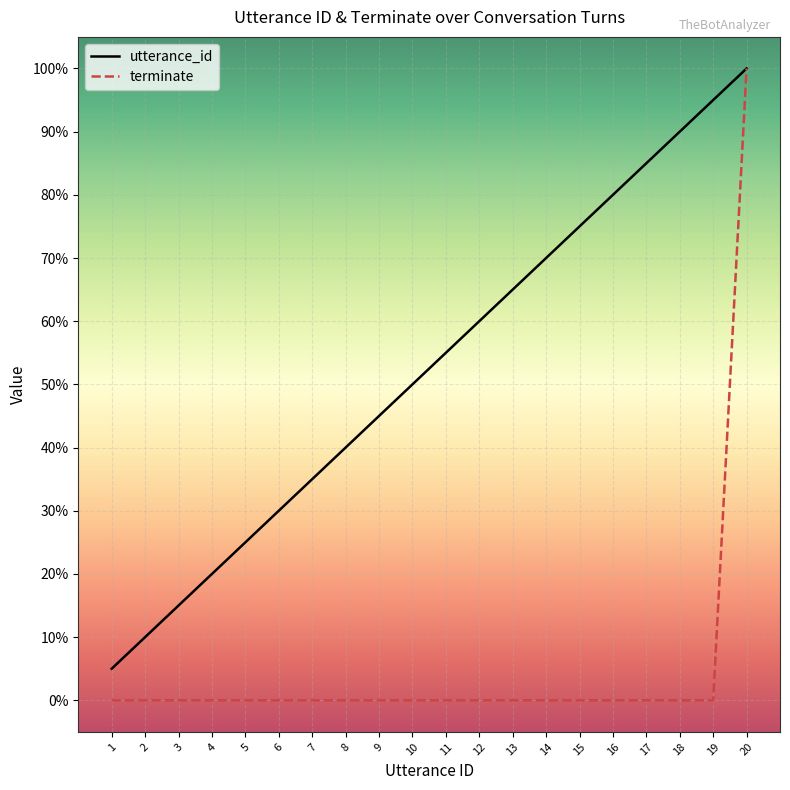

The terminate series shows 0.5 at 16. True or false?

False